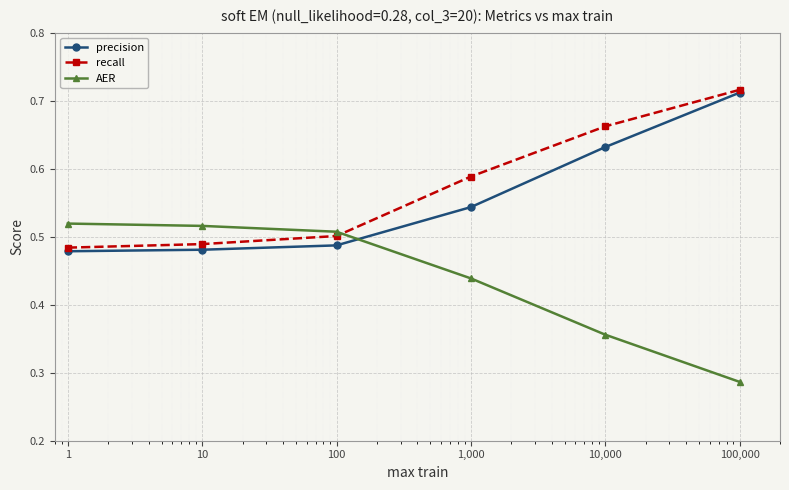

True or false: precision has more than 2 points higher than both neighbors.

False